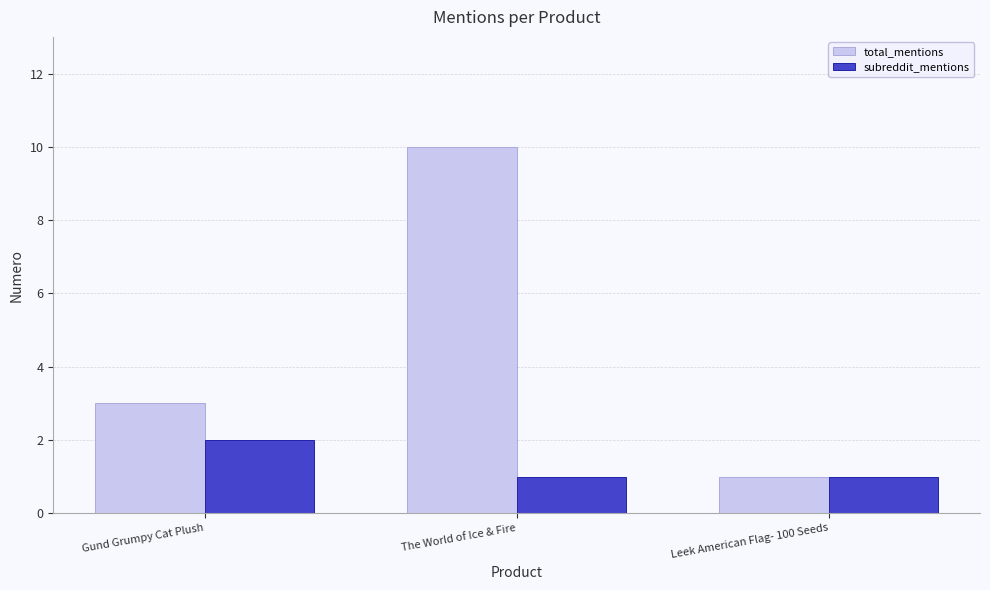

What is the label of the 1st bar from the right?

Leek American Flag- 100 Seeds